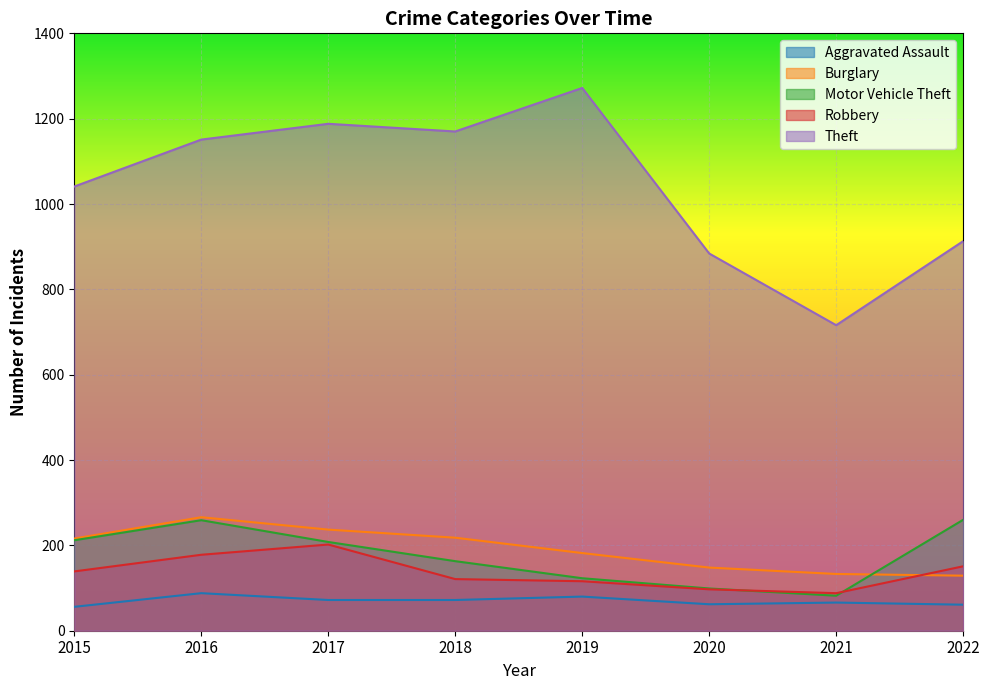

Where is the first local maximum for Burglary?

2016